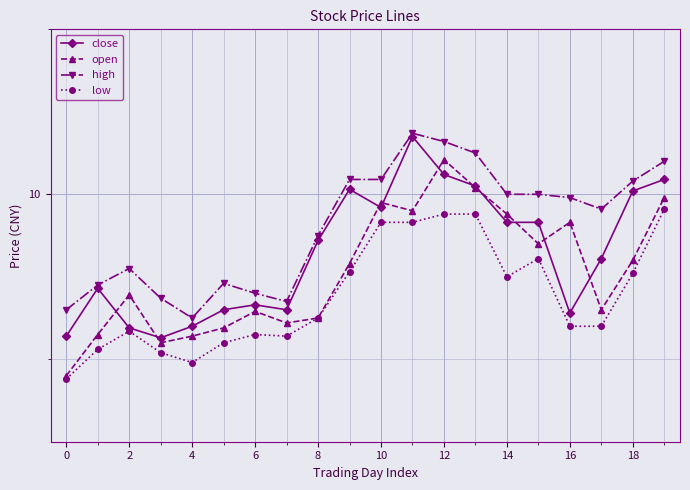

Which series has the widest spread of values?

open